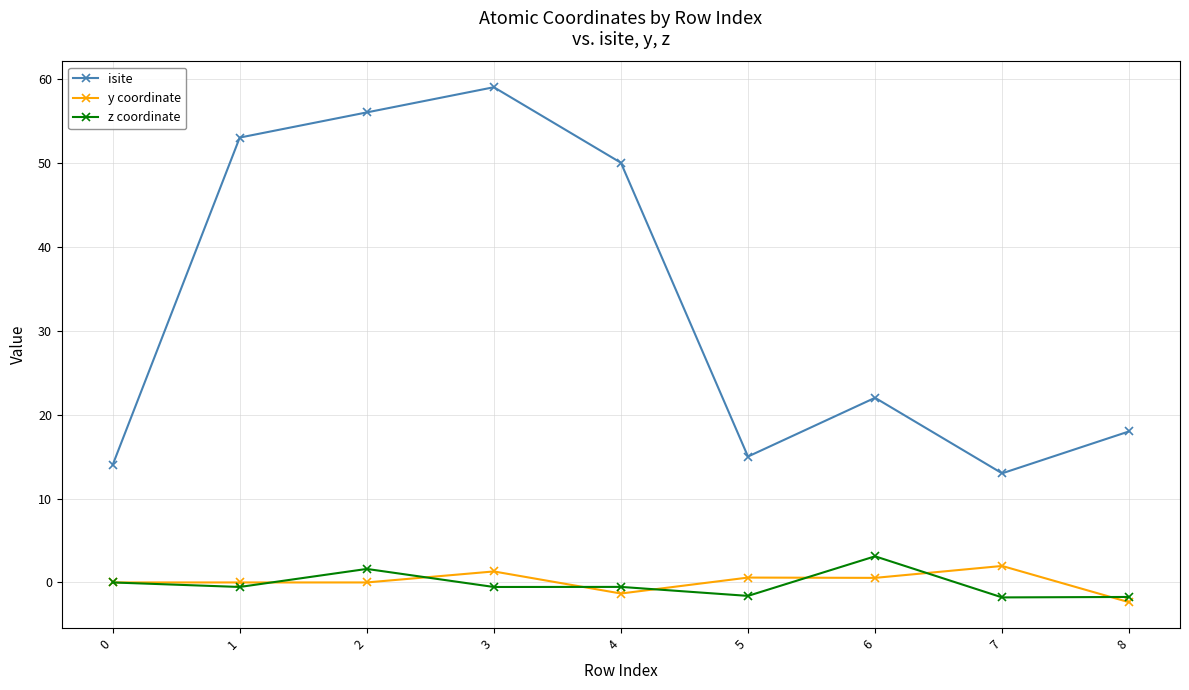

What is the value of the y coordinate point at the 8th from the left?

2.0